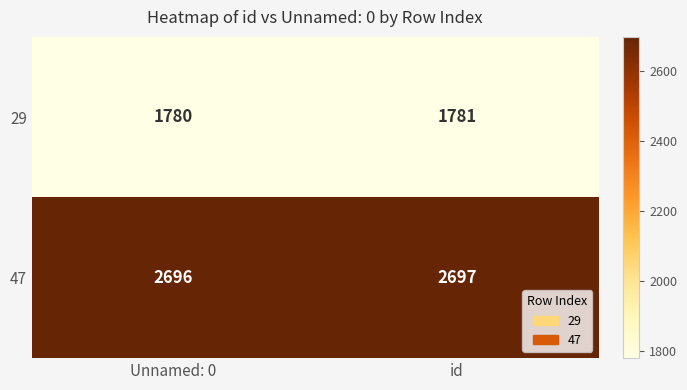

Which series has the largest total across all categories?

47